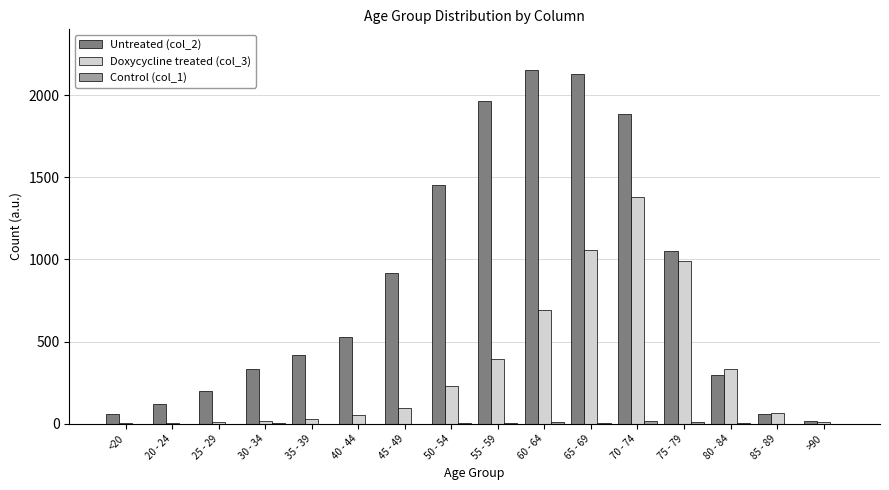

How many categories are shown in the chart?

16